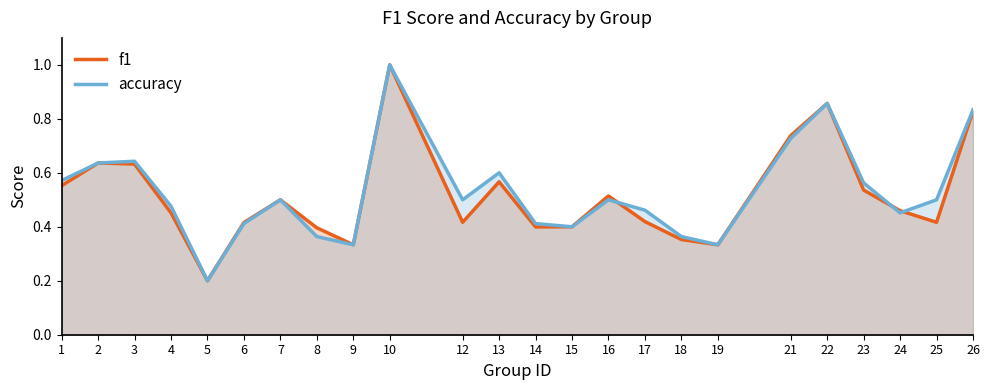

Read the accuracy value at 9.

0.3